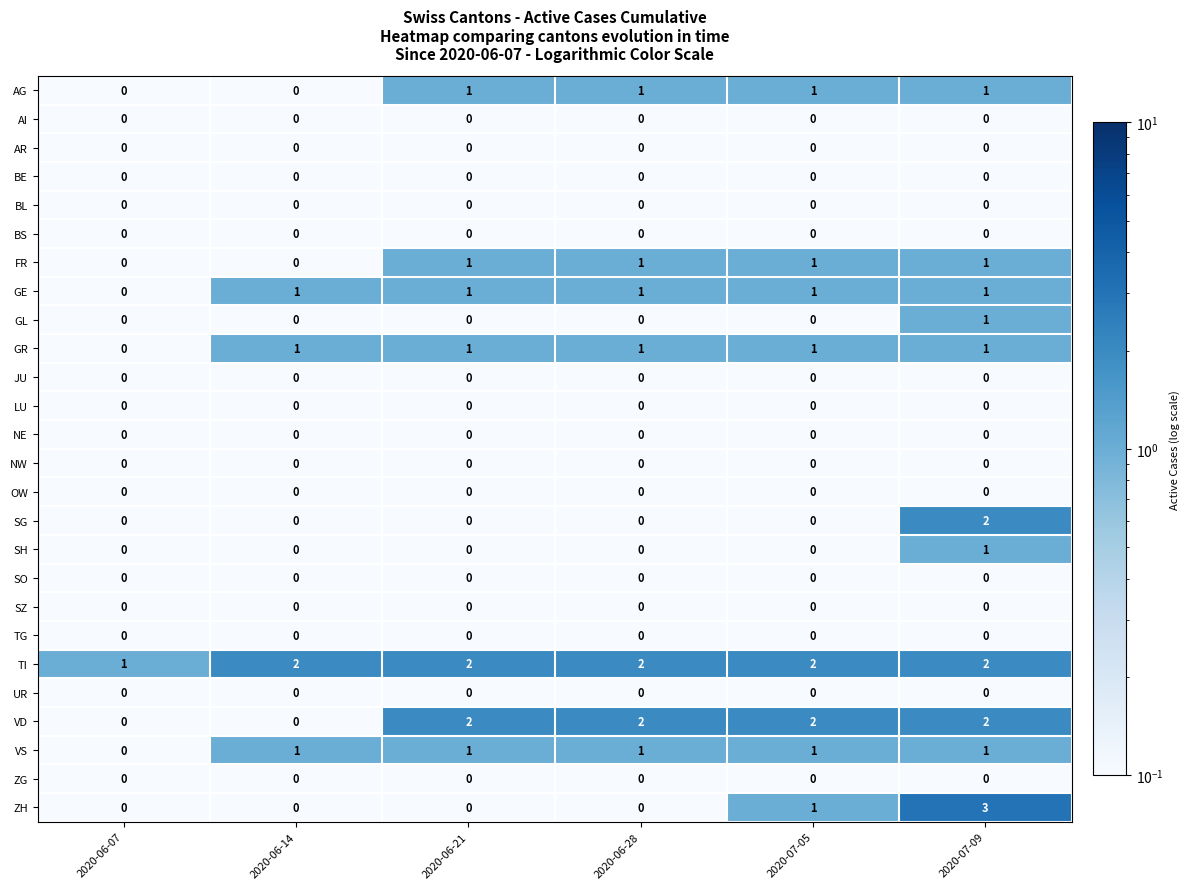

What is the greatest value displayed?

3